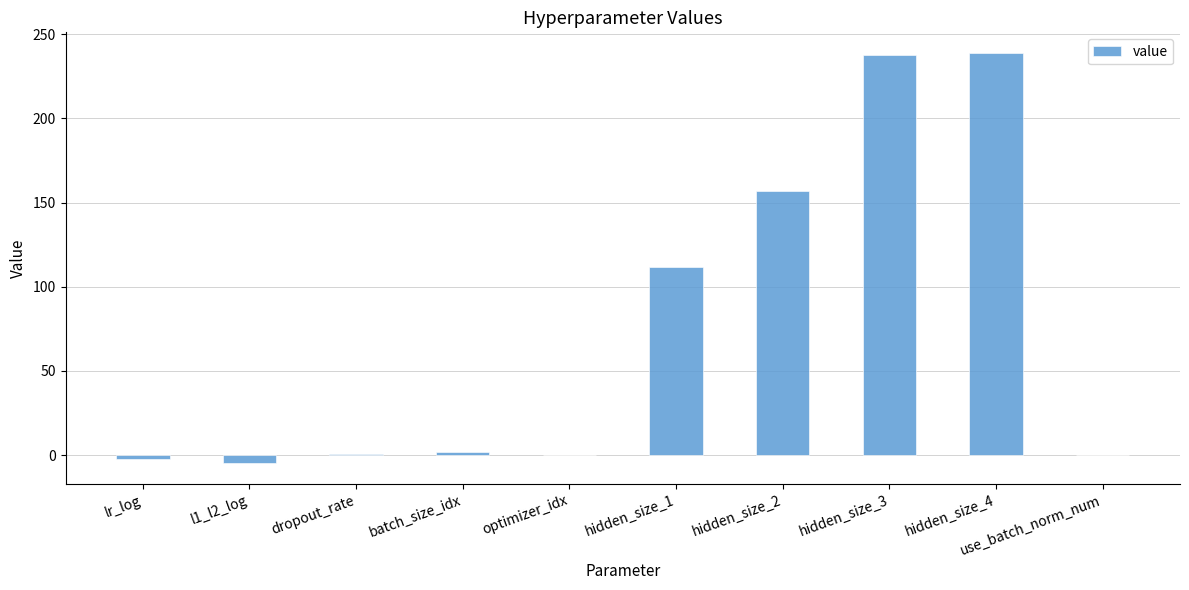

Is it true that the value at optimizer_idx is 0.0?

True